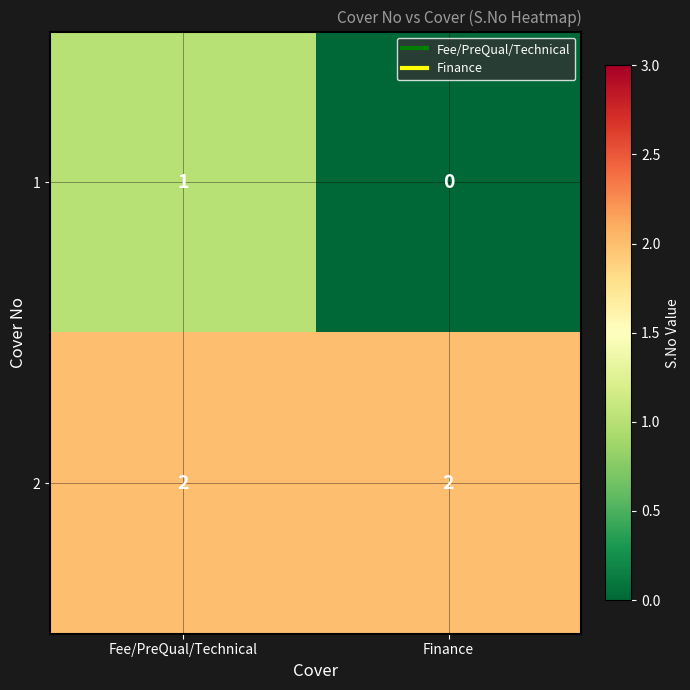

True or false: 2 has a value of 1 at Fee/PreQual/Technical.

False